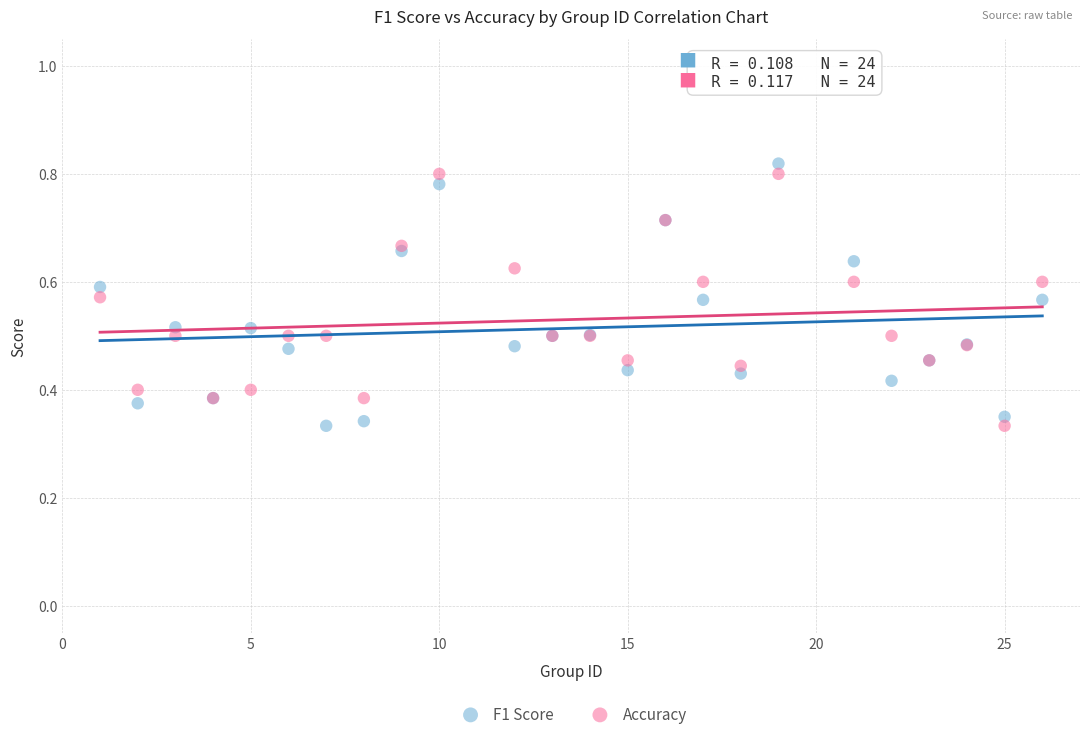

What is the X range (max minus min) for the scatter plot?

25.0